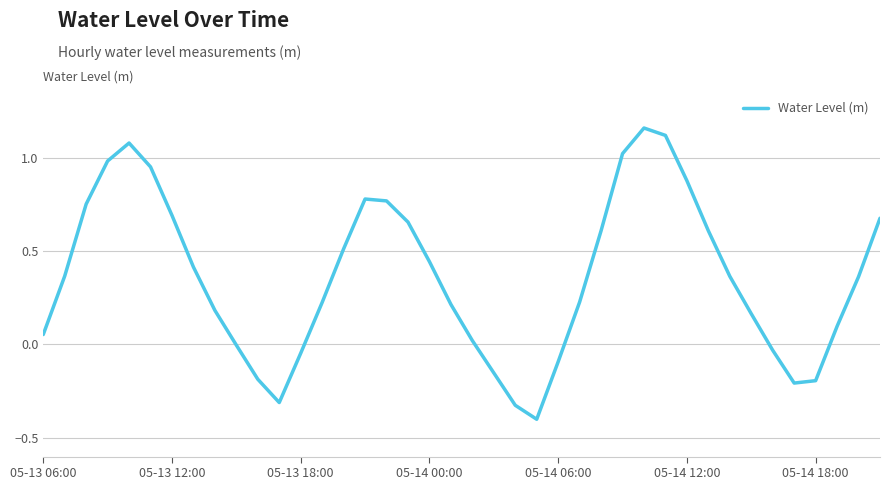

What is the difference between the maximum and minimum values?

1.6